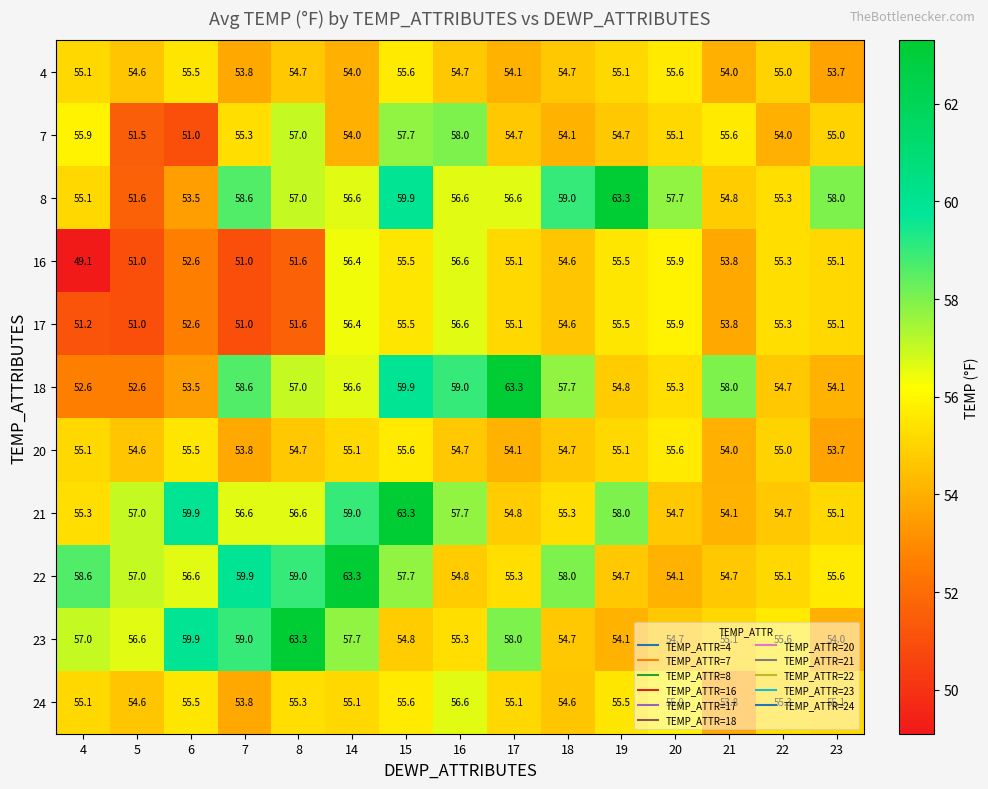

What is the sum of all 8 values?

853.6